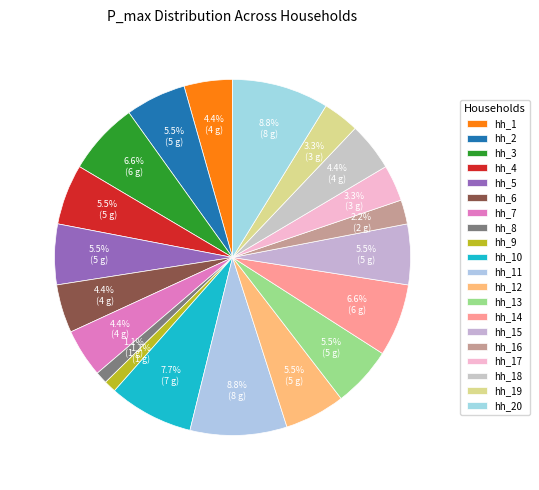

To the nearest percent, what portion does hh_11 represent?

9%